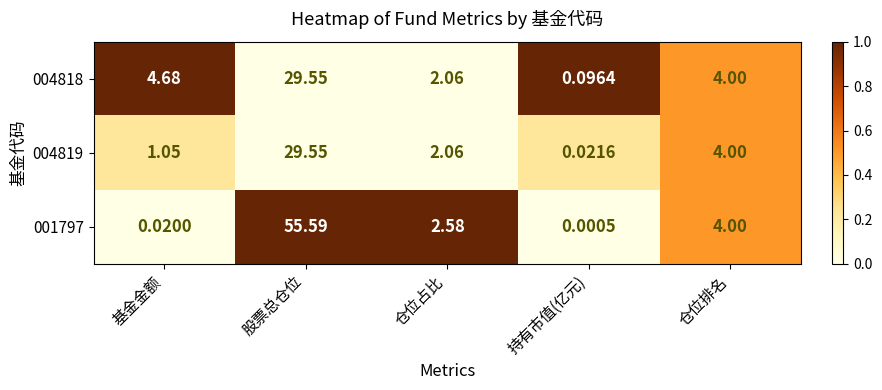

How many series are shown in this chart?

3